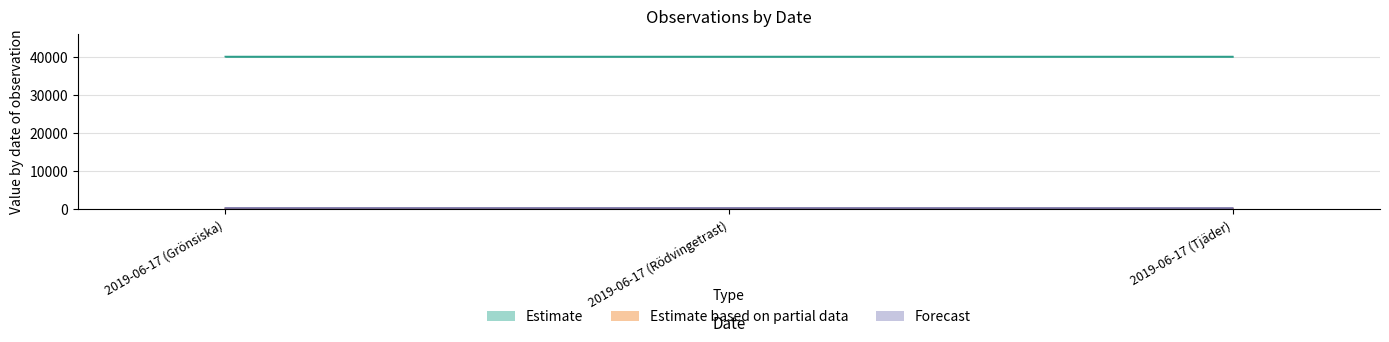

Does the chart contain any negative values?

No